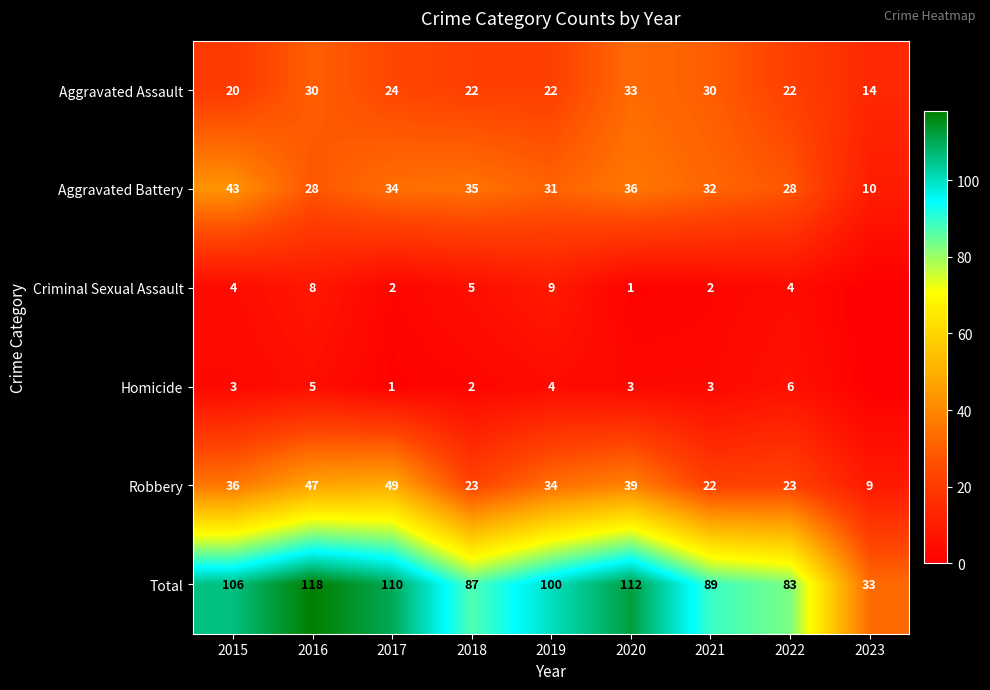

What is the average value of the Aggravated Assault series?

24